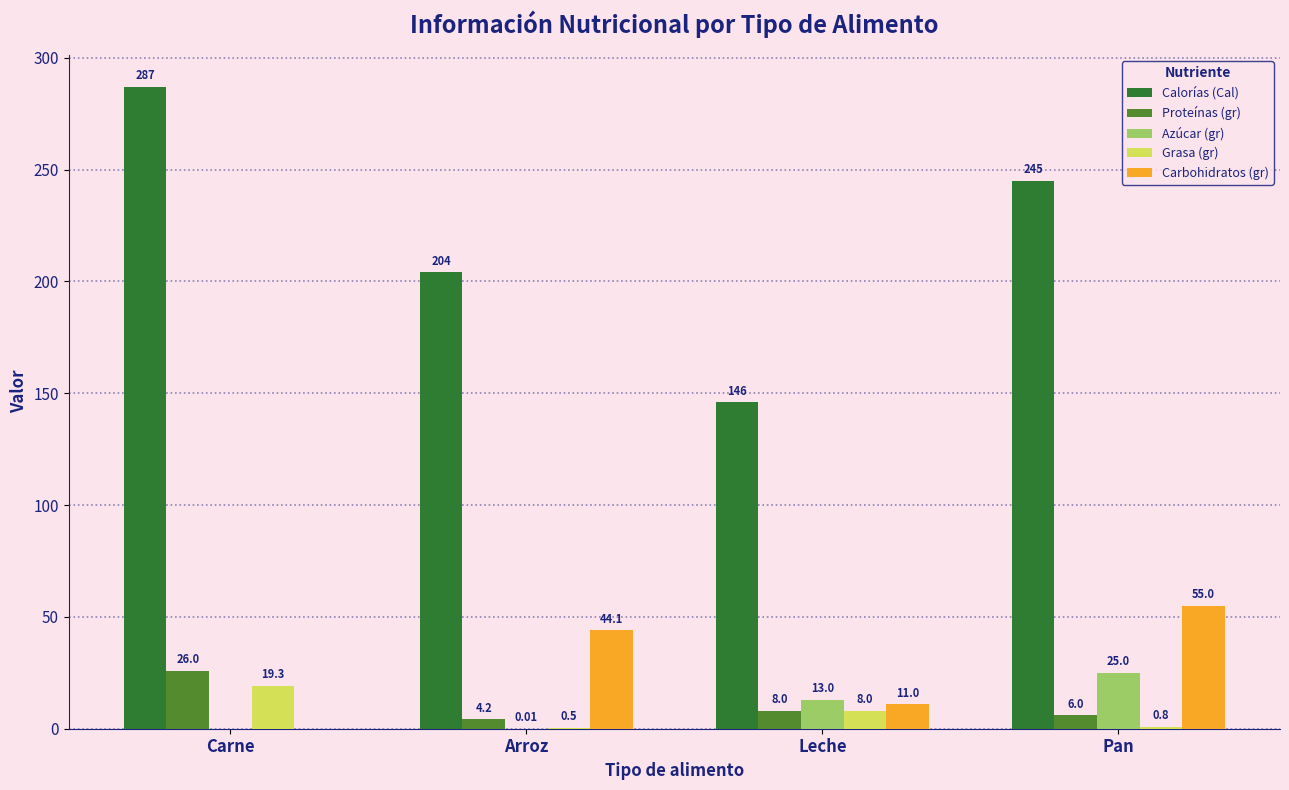

At which label is Carbohidratos (gr) closest to 27?

Leche